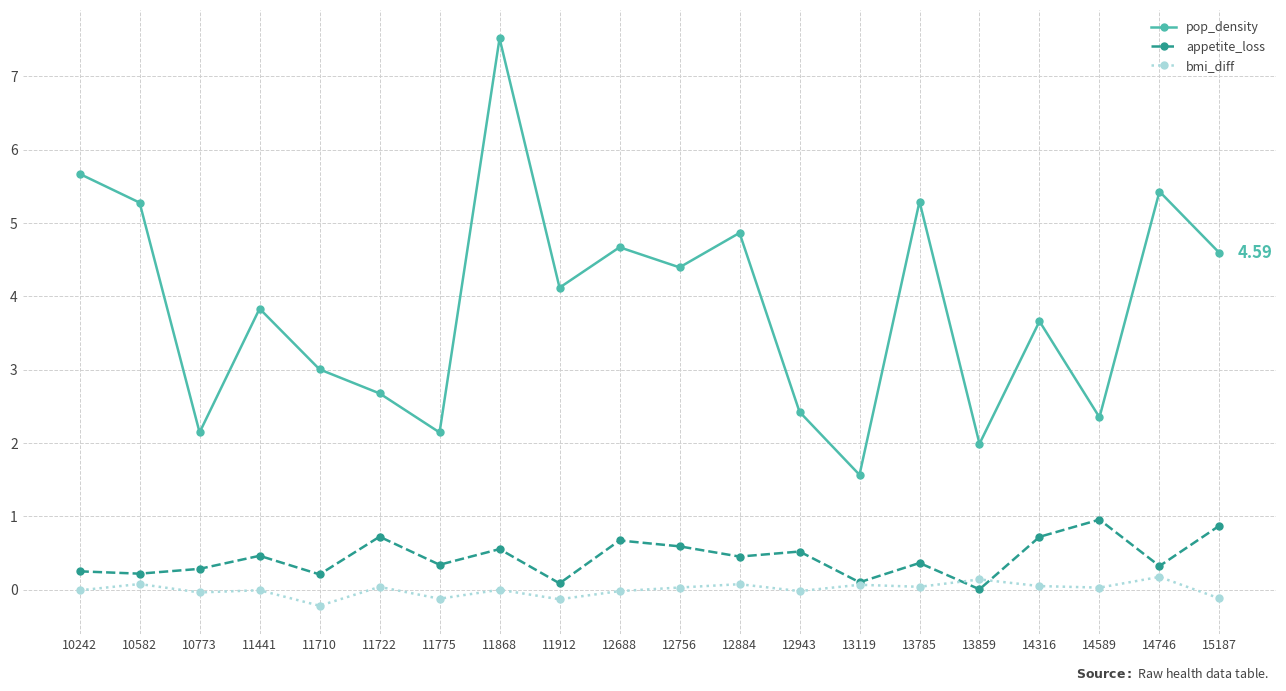

Read the pop_density value at 13119.

1.6